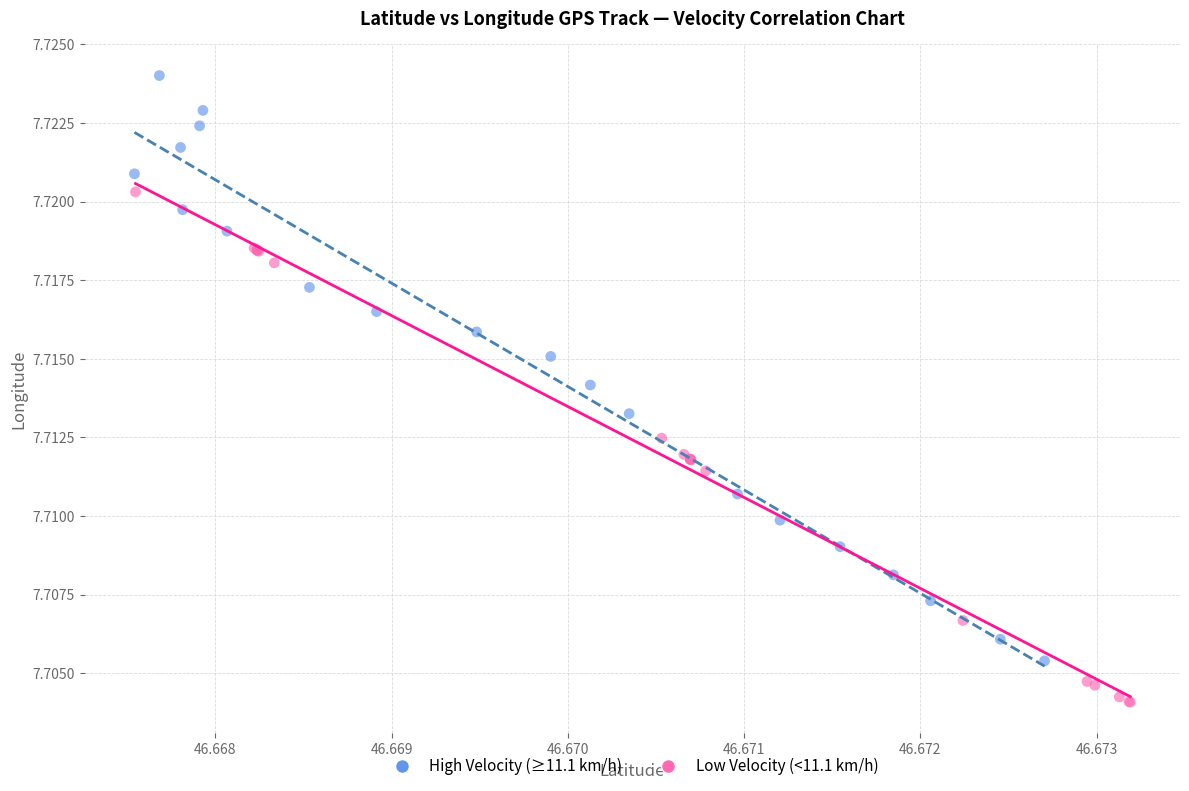

Which series contains the highest Y value?

High Velocity (≥11.1 km/h)